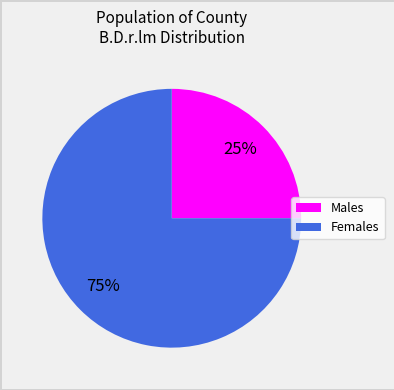

Does any single category account for the majority?

Yes